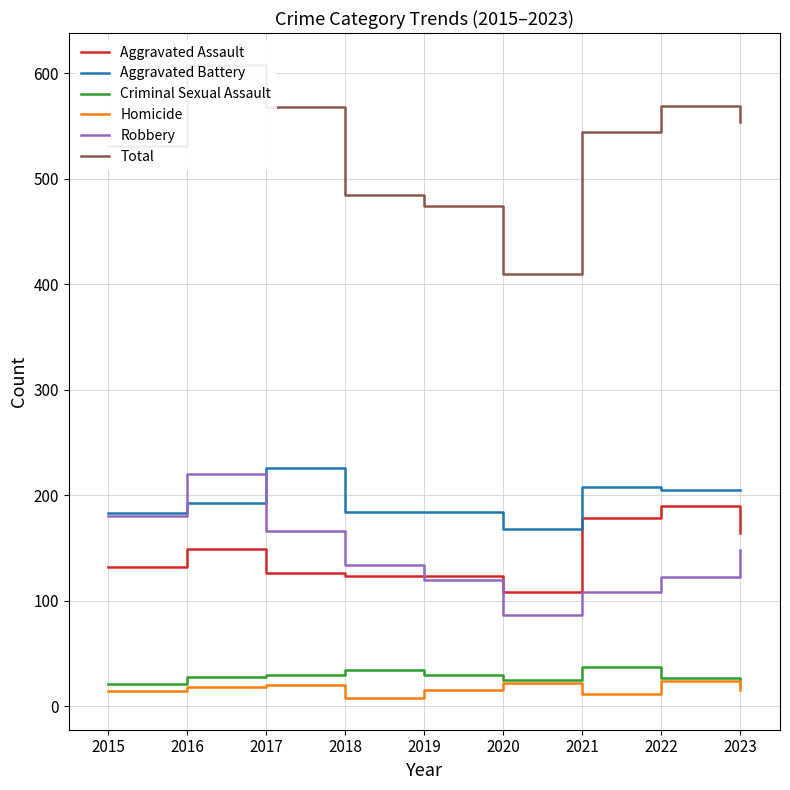

What is the difference between the Aggravated Battery values at 2015 and 2019?

1